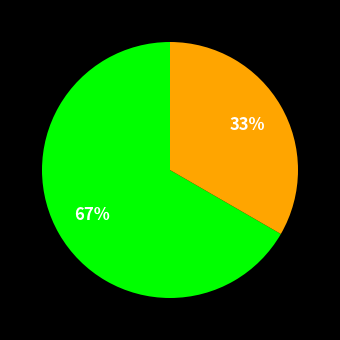

Is there a majority slice in this chart?

Yes